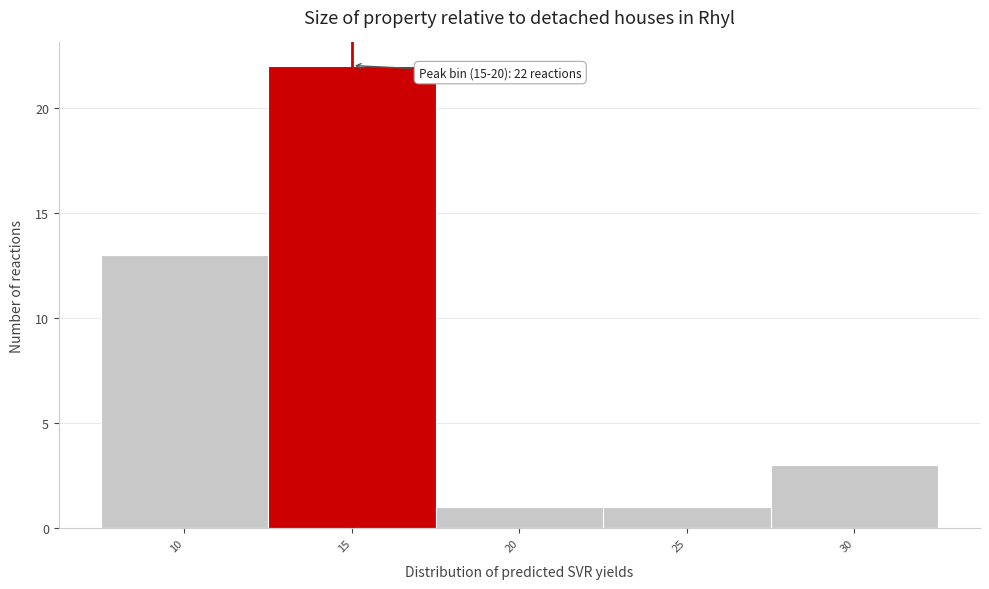

Reading left to right, what are all the values shown in this chart?

10=13	15=22	20=1	25=1	30=3